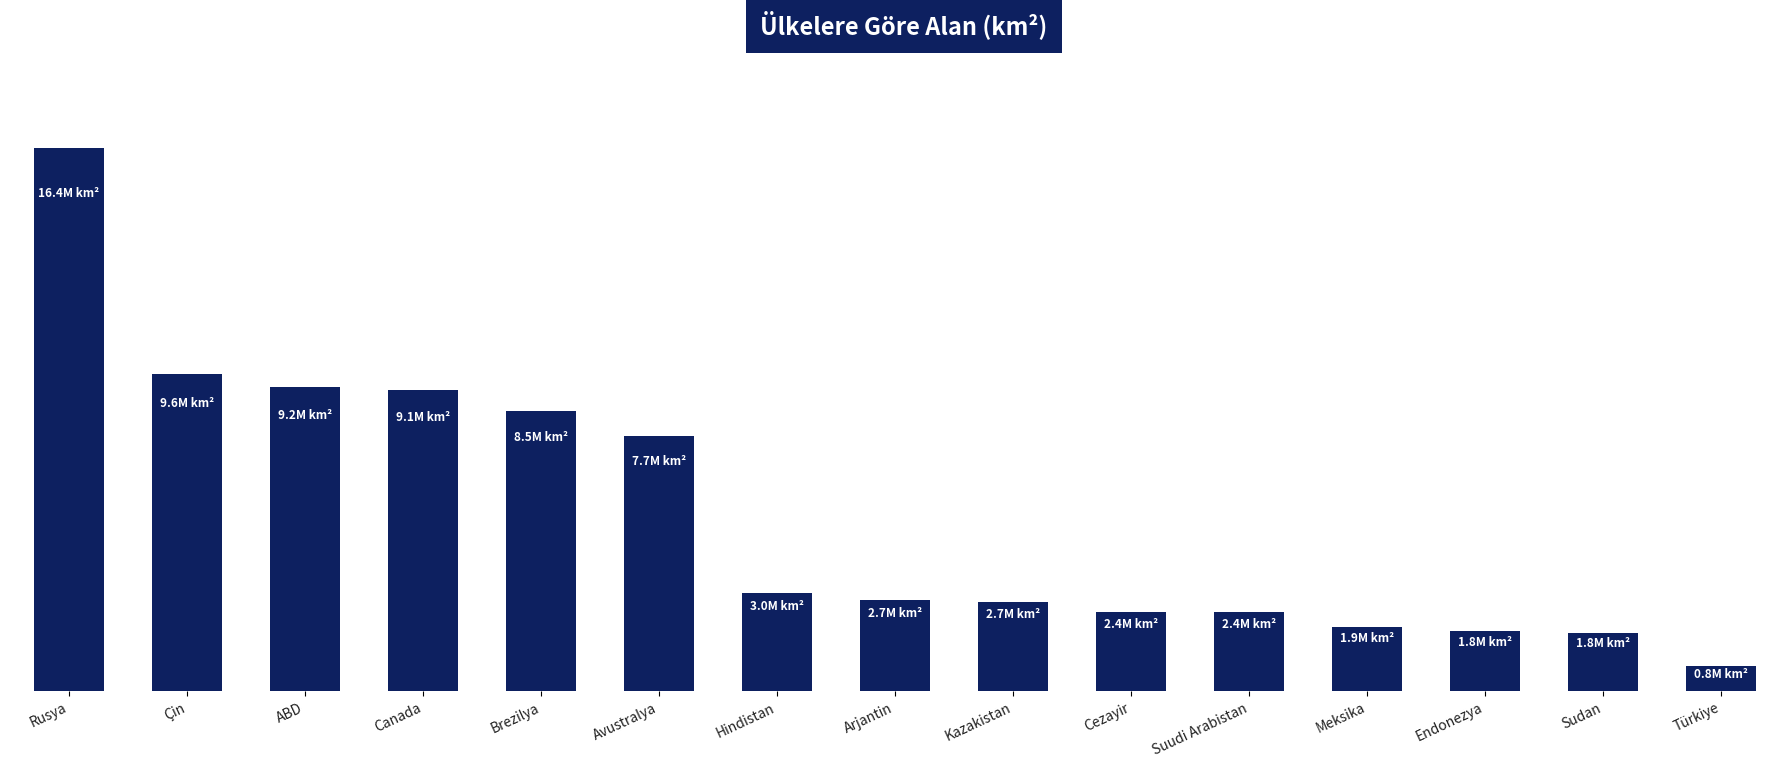

What is the difference between the second highest and minimum values?

8800269